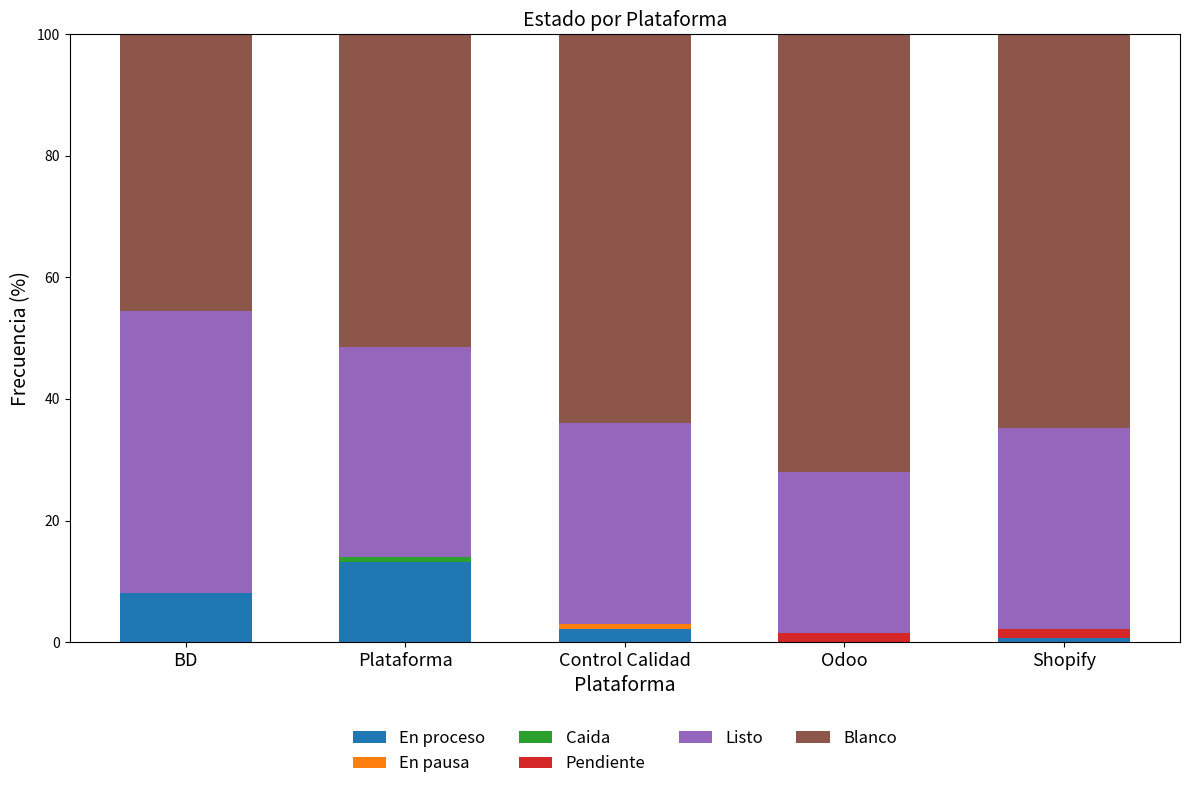

What is the sum of all En proceso values?

24.3